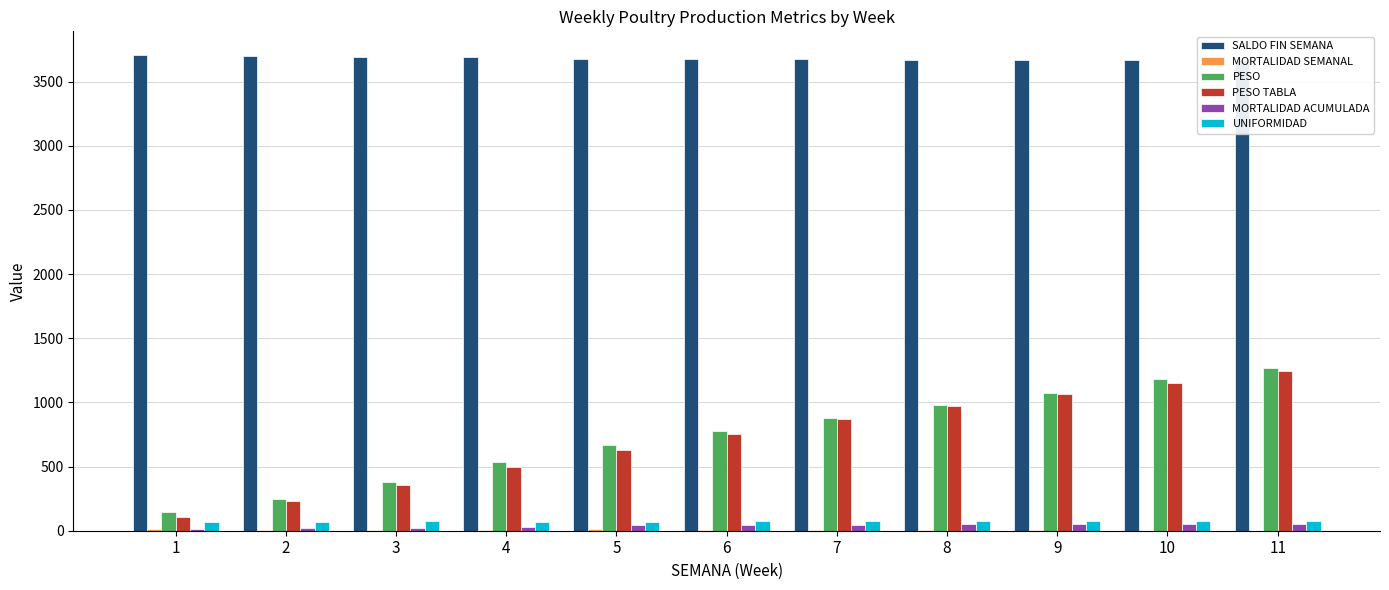

How many bars are there in total?

66